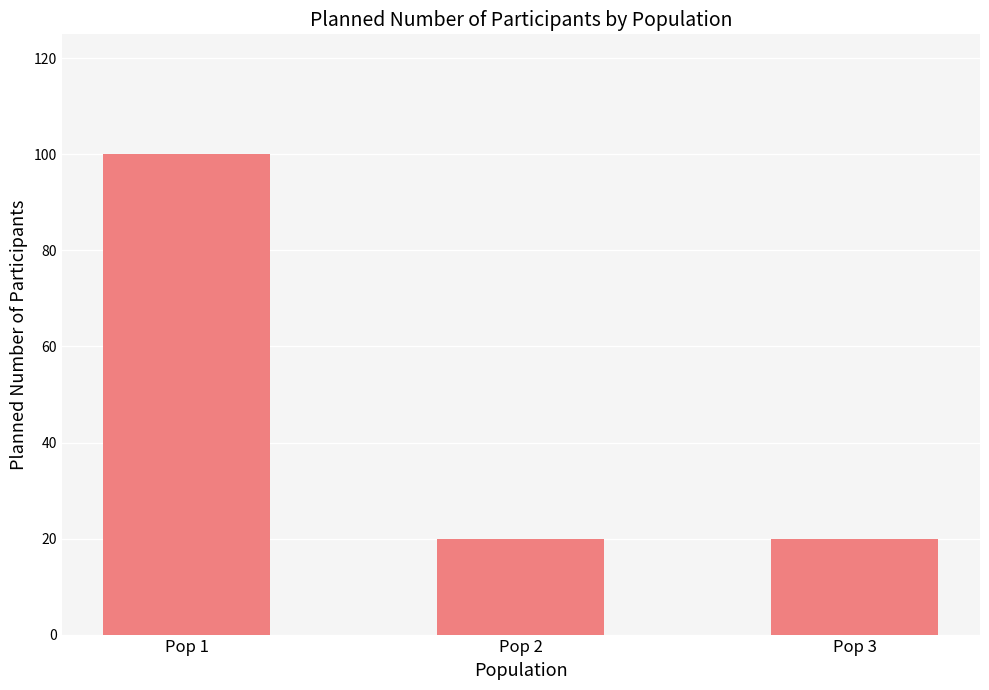

The chart shows a value of 100 at Pop 1. True or false?

True